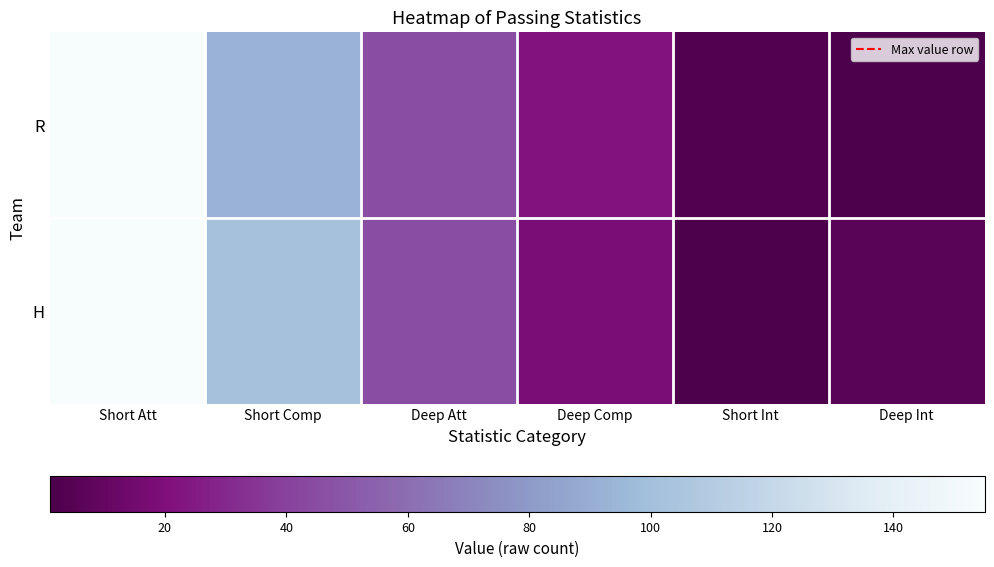

Which series has the largest total across all categories?

R